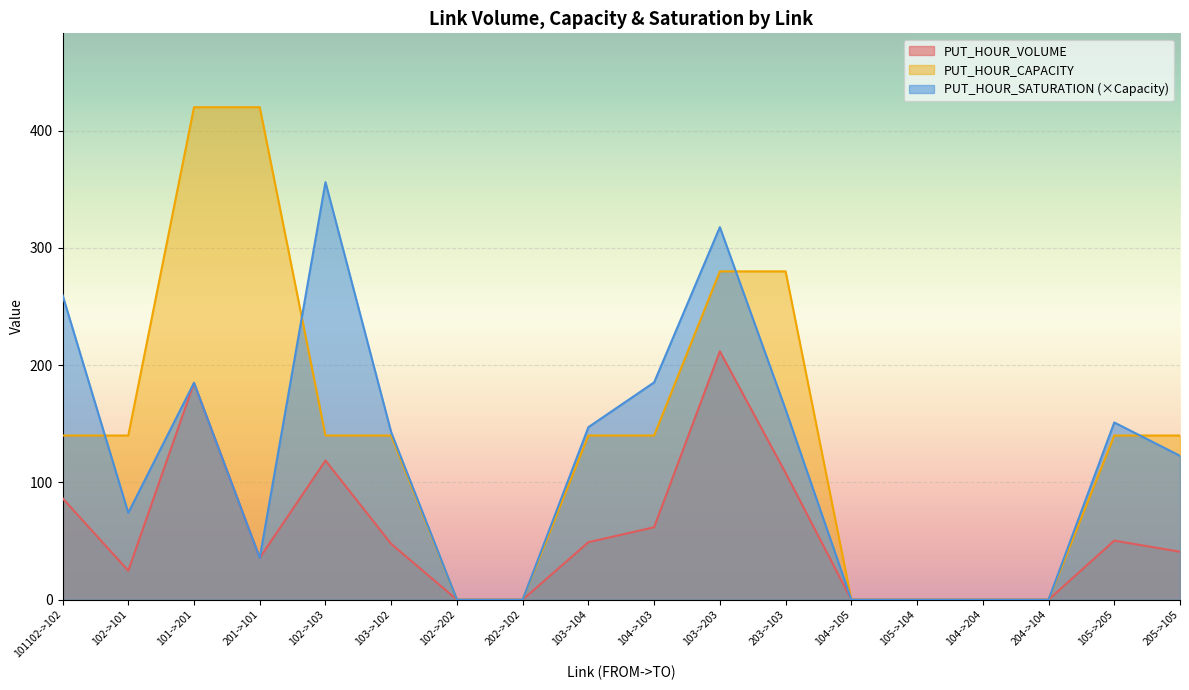

Is it true that PUT_HOUR_SATURATION equals 0.0 at 105->104?

True